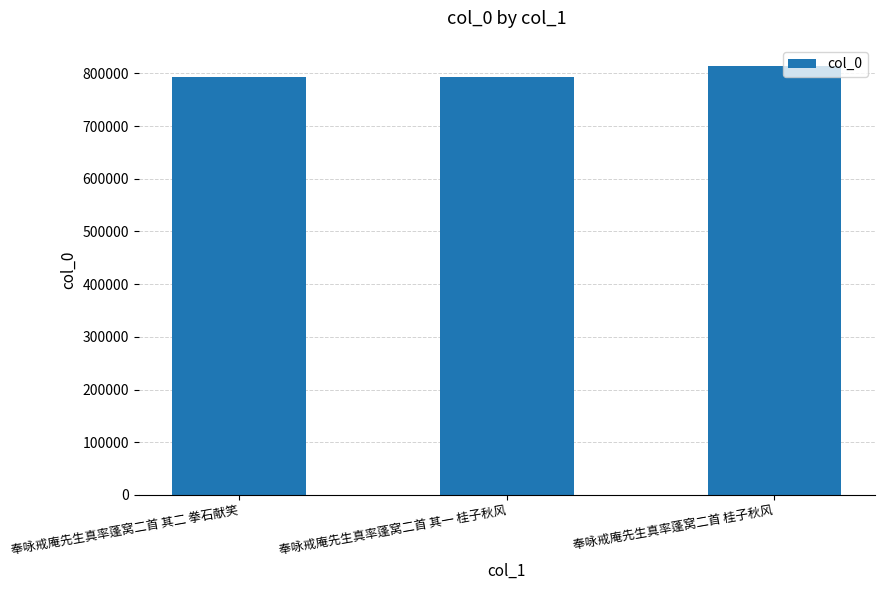

What position from the left is 奉咏戒庵先生真率蓬窝二首 其二 拳石献笑?

1